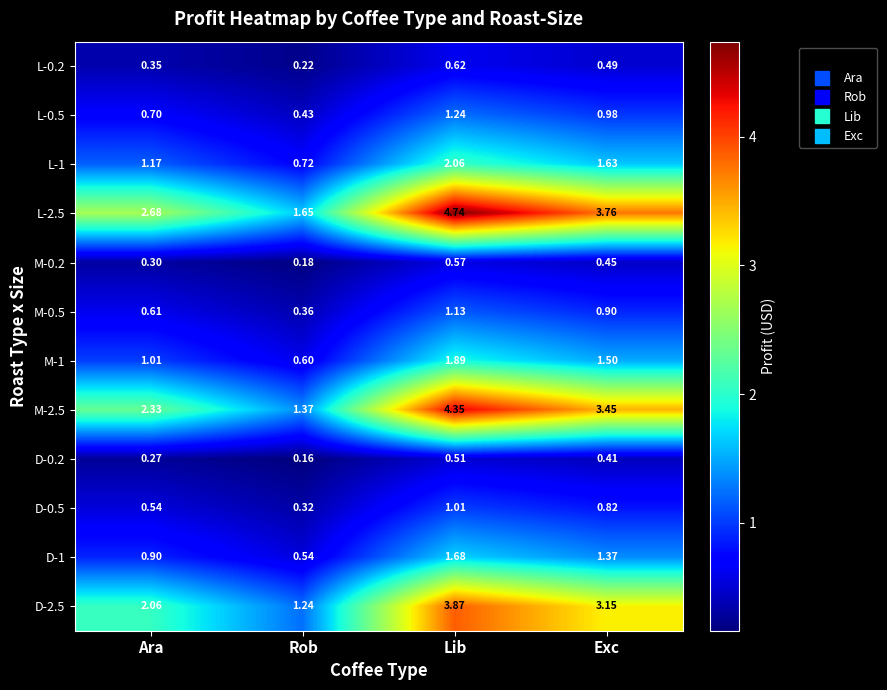

Where is D-2.5 nearest to the value 2?

Ara